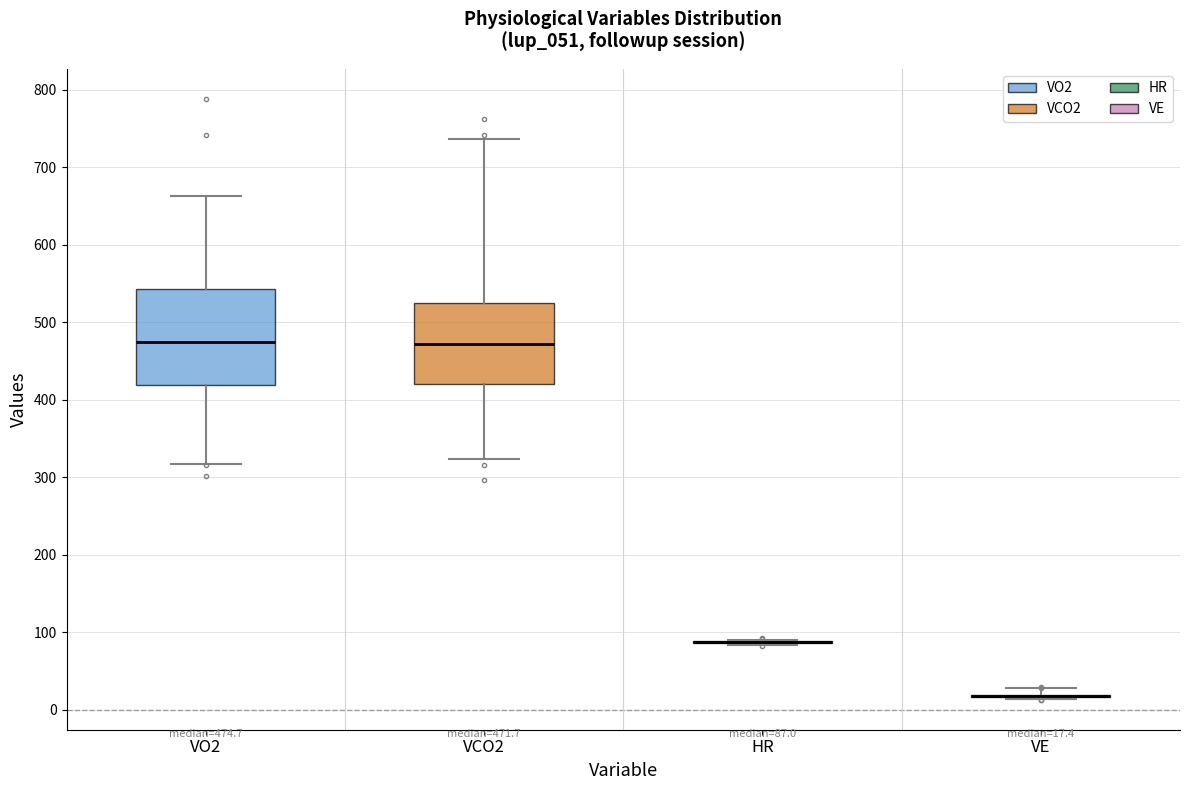

Which box is the tallest, from its lower edge to its upper edge?

VO2